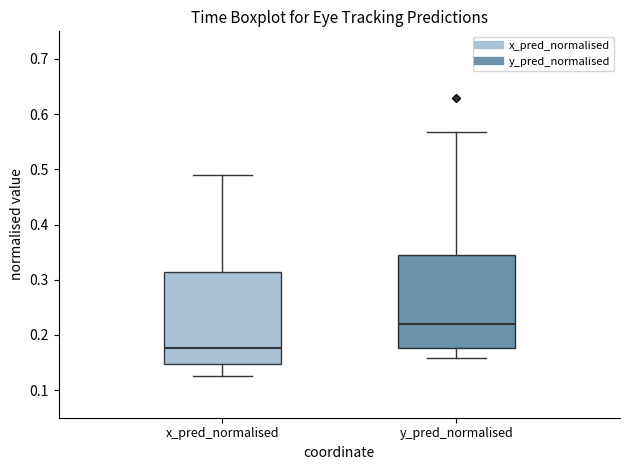

Reading left to right, transcribe this box plot: for each box, give where its median line is, the range the box spans, and where its two whiskers end, as read against the y-axis. The values are not printed on the chart, so give them approximately, as read against the axis.

x_pred_normalised: median 0.18, box 0.15 to 0.31, whiskers 0.13 to 0.49
y_pred_normalised: median 0.22, box 0.18 to 0.34, whiskers 0.16 to 0.57